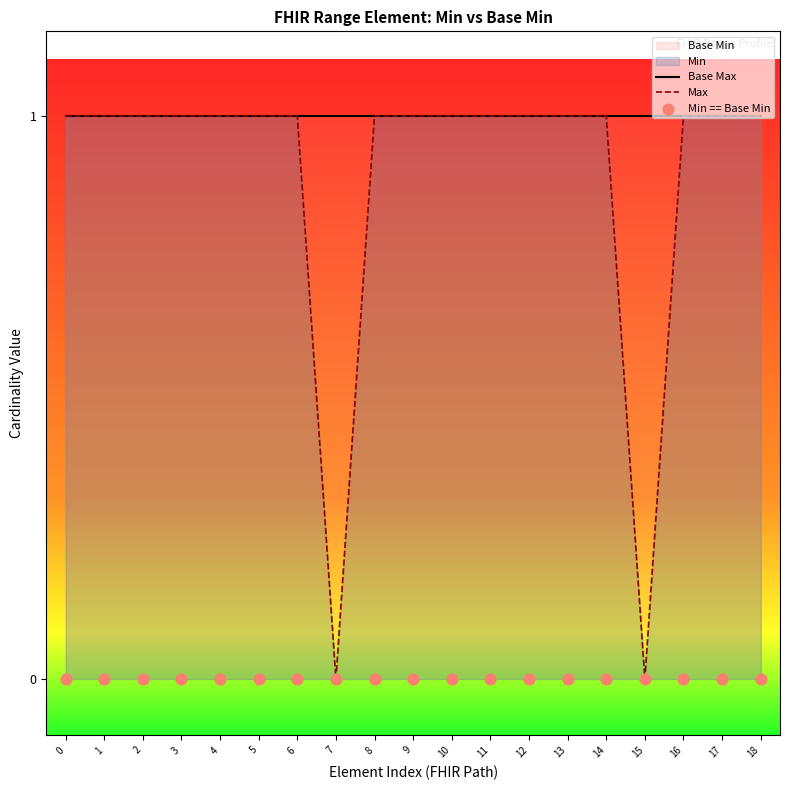

Which series contains the highest Y value?

Base Max